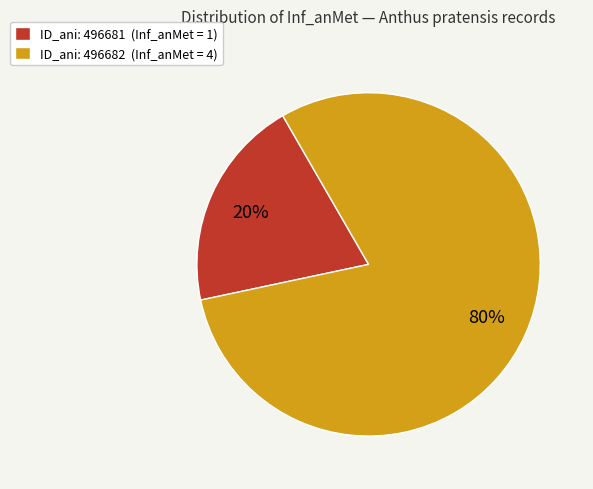

Which category has the biggest portion of the pie?

ID_ani: 496682 (Inf_anMet = 4)